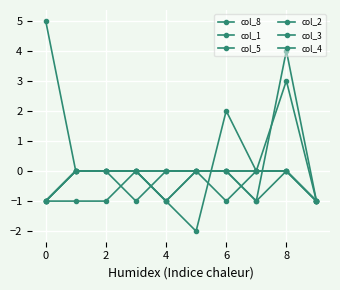

How many col_8 values are between -1 and 0?

7